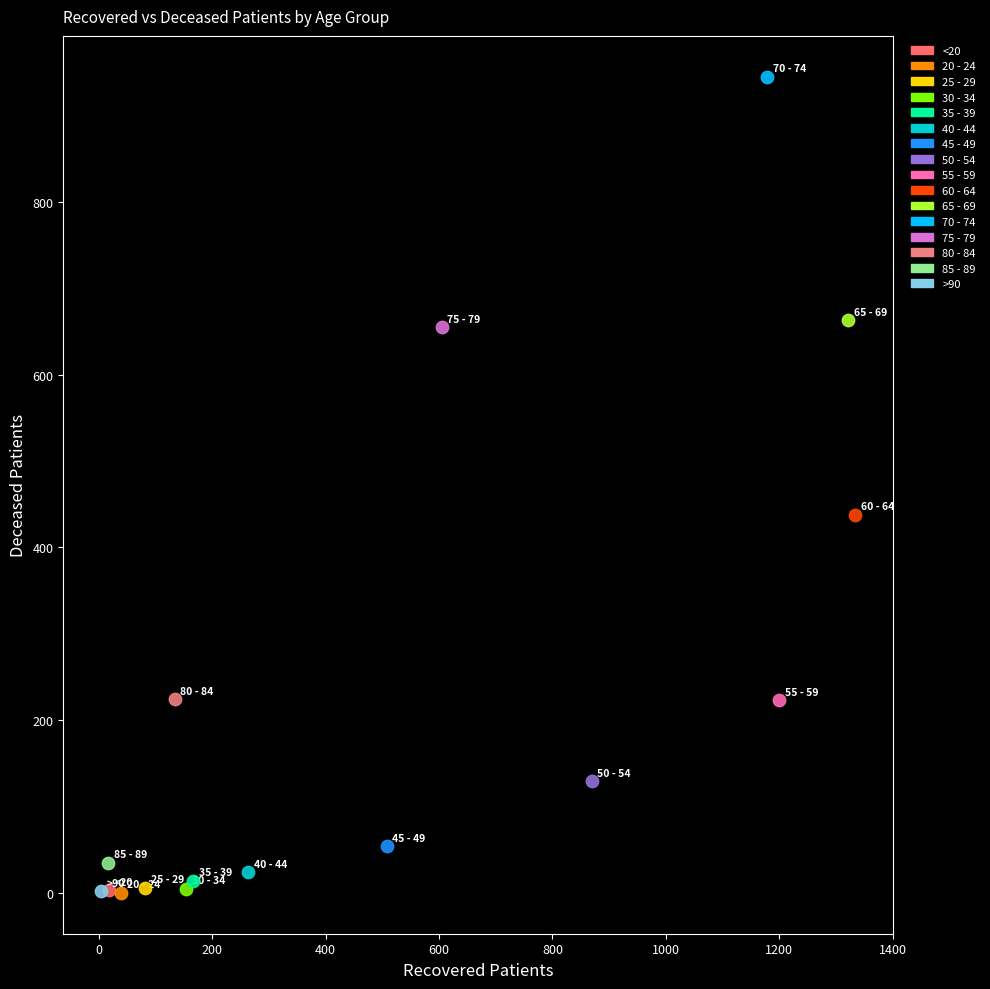

What are all the series names shown in the legend?

<20, 20 - 24, 25 - 29, 30 - 34, 35 - 39, 40 - 44, 45 - 49, 50 - 54, 55 - 59, 60 - 64, 65 - 69, 70 - 74, 75 - 79, 80 - 84, 85 - 89, >90